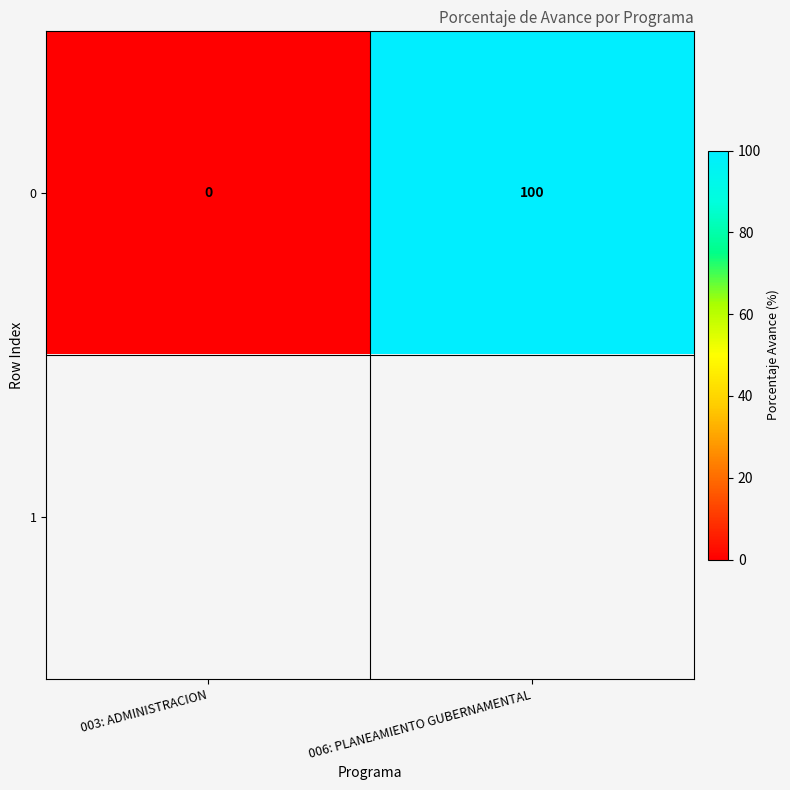

What is the average value of the 0 series?

50